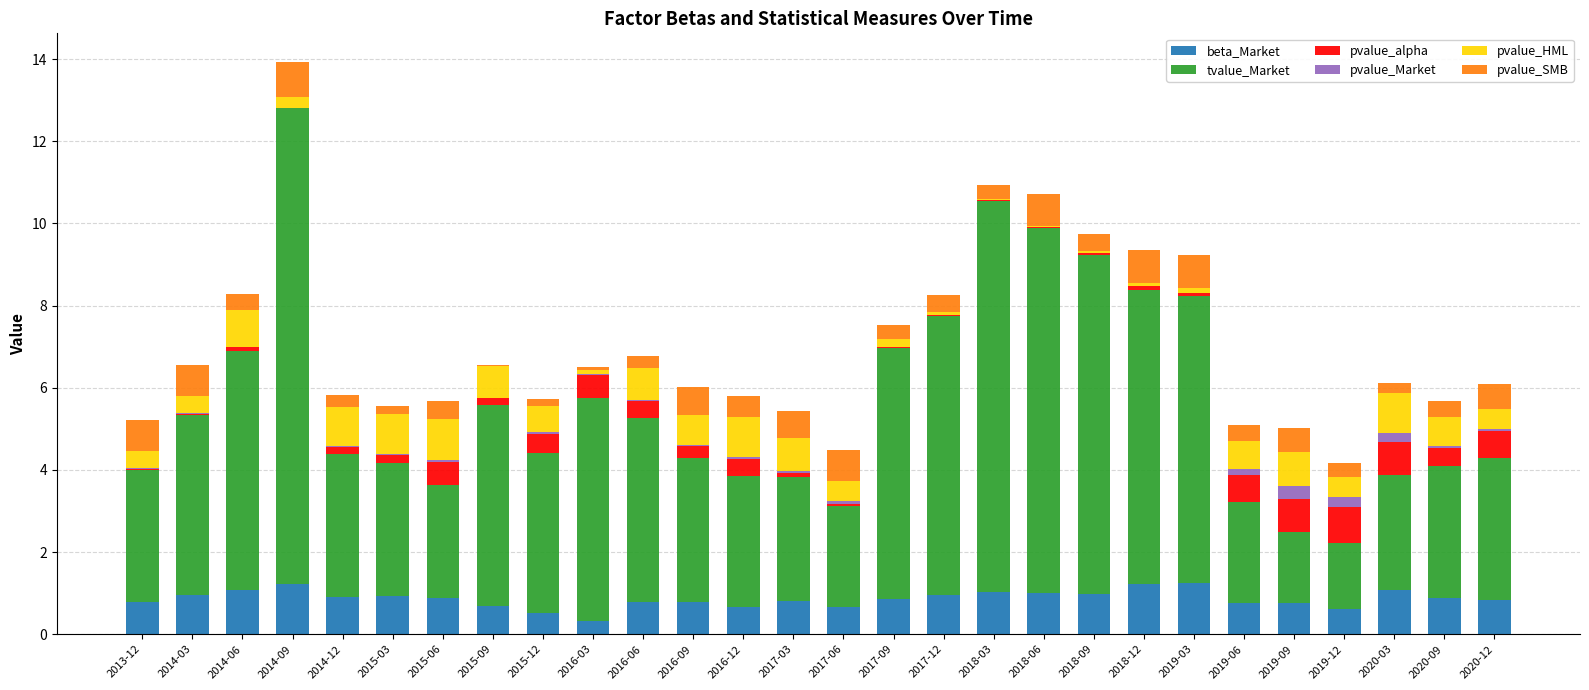

True or false: beta_Market has a value of 1.9 at 2018-12.

False